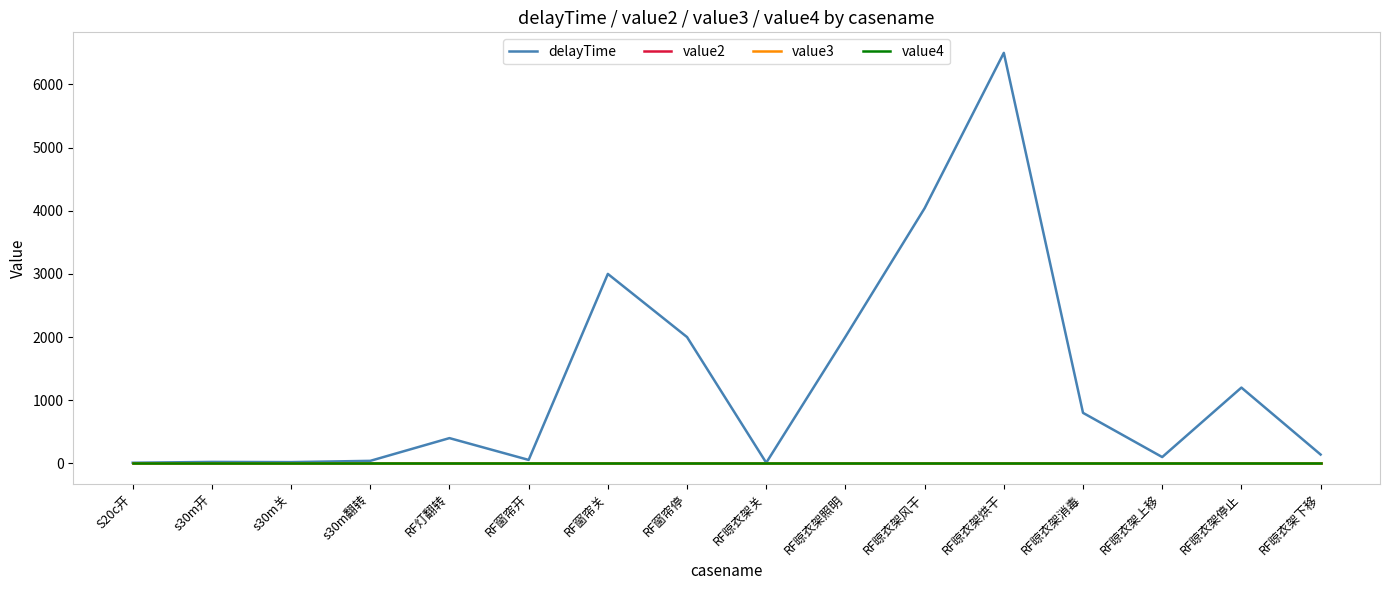

At which category is the sum across all series the highest?

RF晾衣架烘干